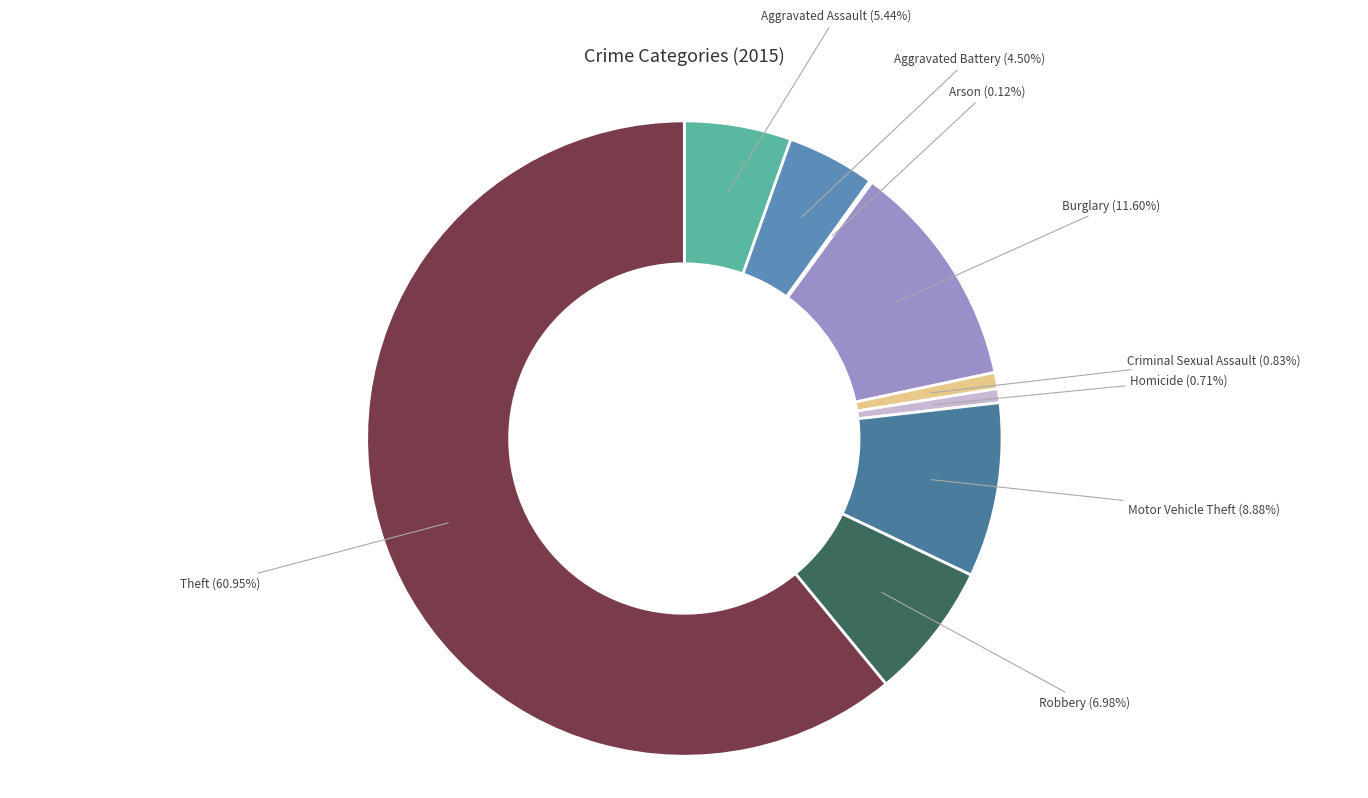

Which slice is the largest?

Theft